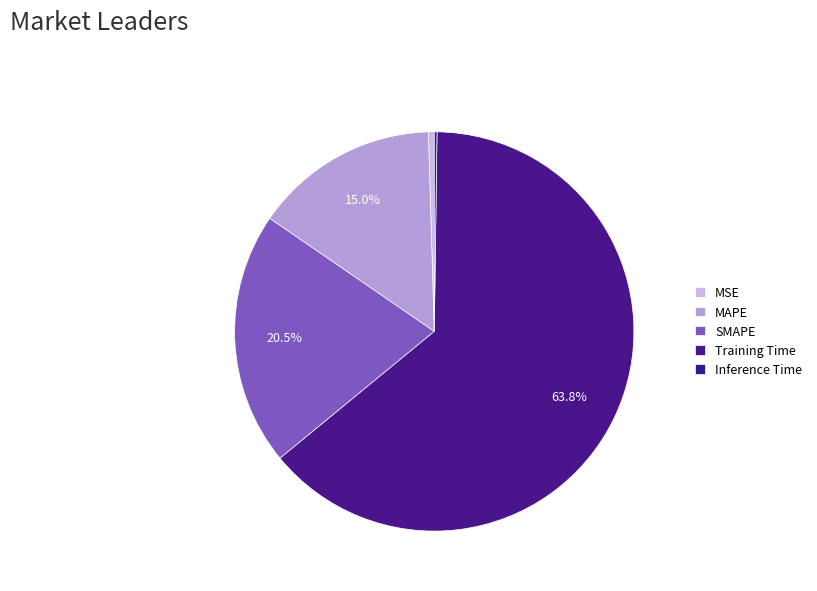

Rank the categories by value from highest to lowest.

Training Time, SMAPE, MAPE, MSE, Inference Time